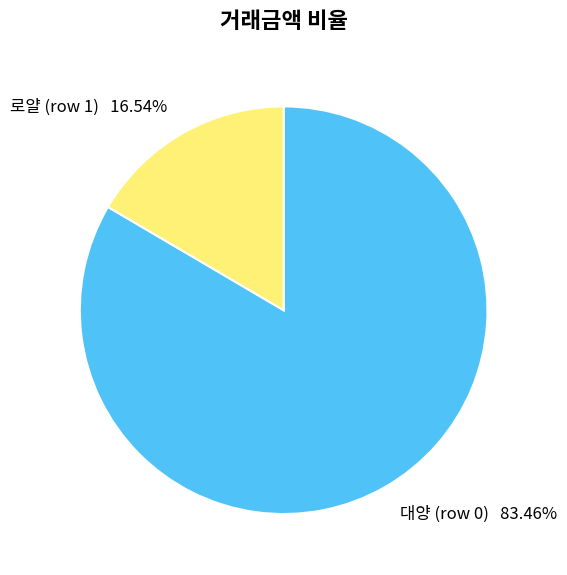

To the nearest percent, what is the average slice percentage?

50%